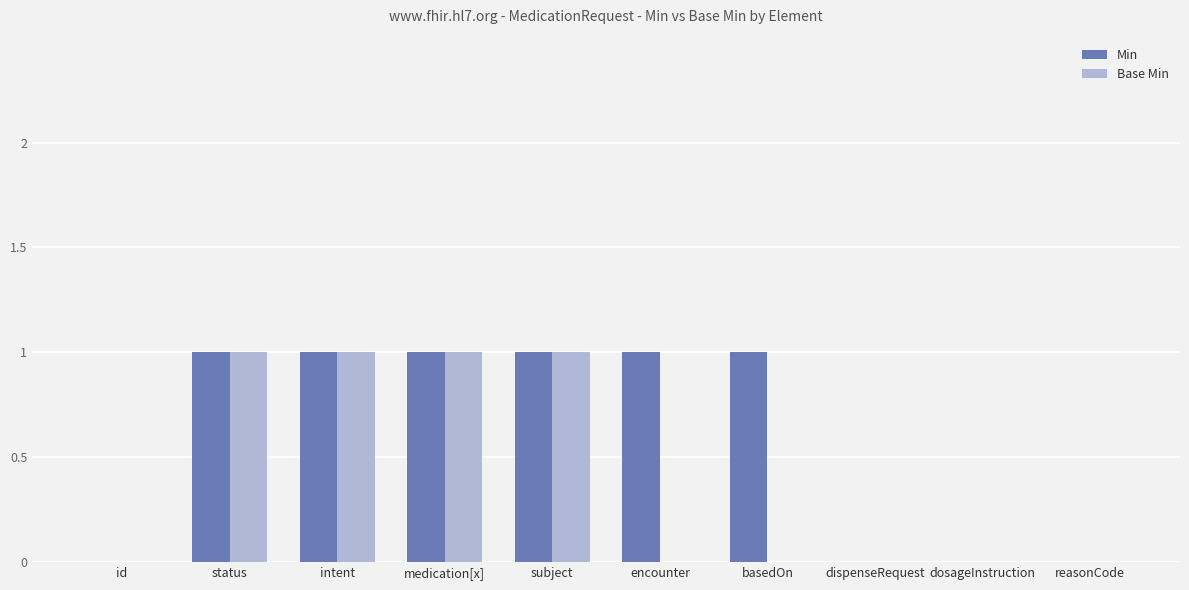

Which series has the largest total across all categories?

Min